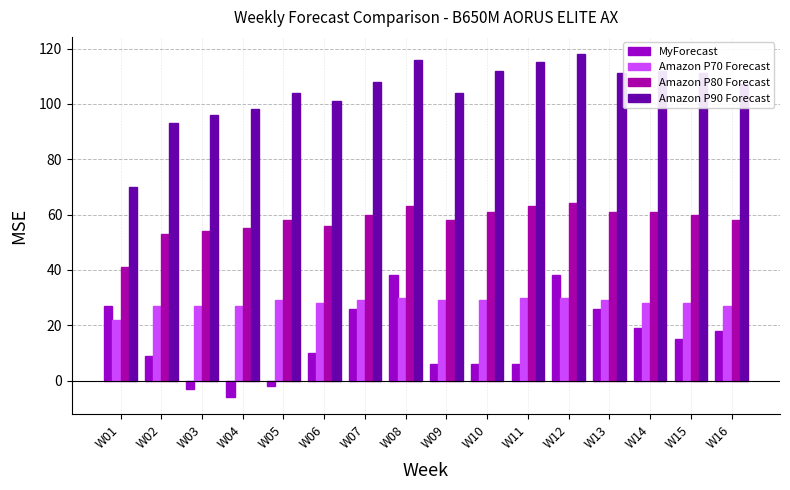

What is the smallest value displayed?

-6